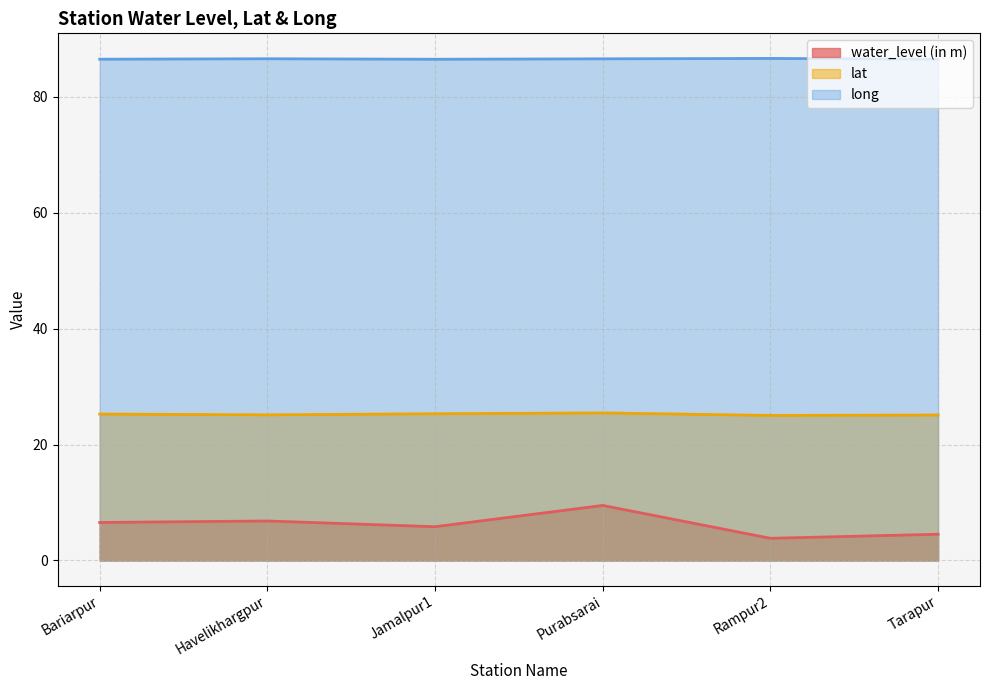

At which category is the sum across all series the highest?

Purabsarai